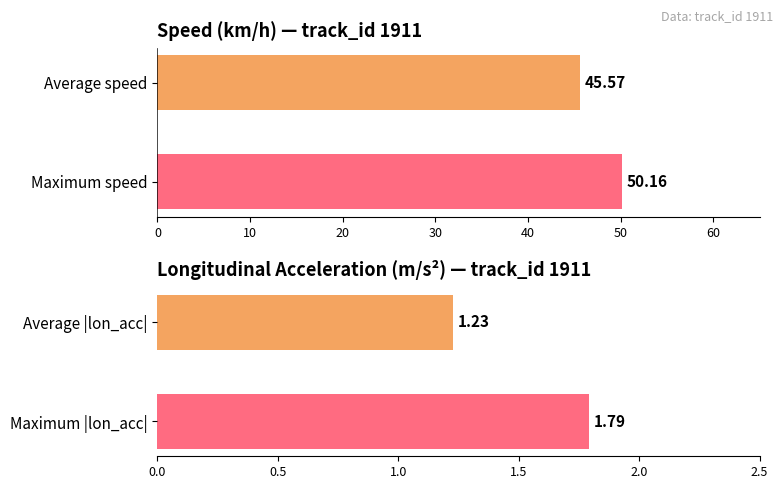

What is the average value of the lon_acc series?

1.5